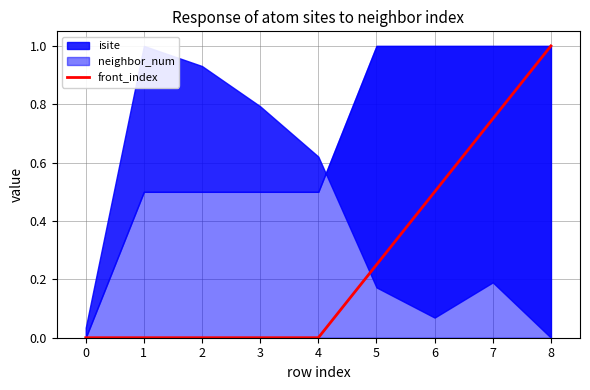

What is the highest value of the front_index series?

1.0